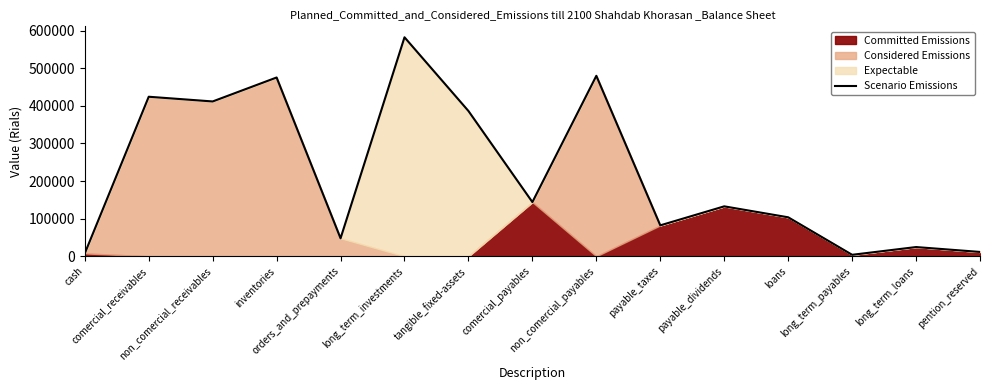

True or false: the data shows 147642 at loans.

False